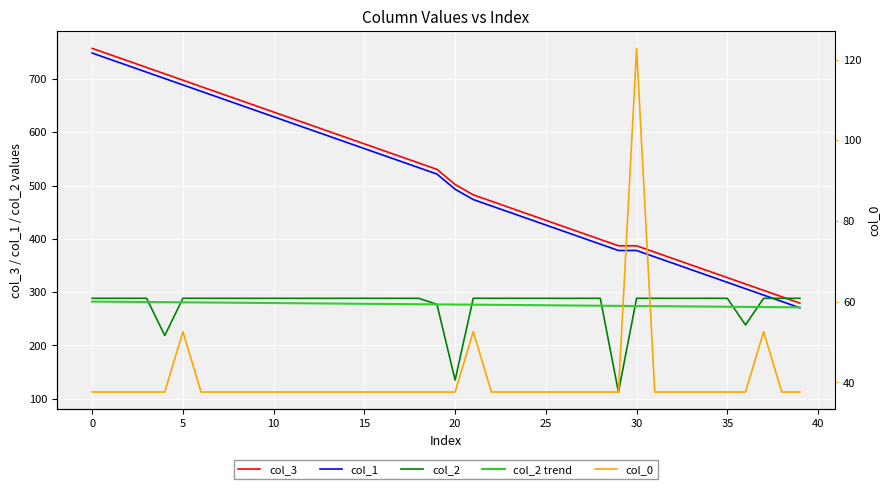

True or false: col_2 has more than 0 points higher than both neighbors.

True